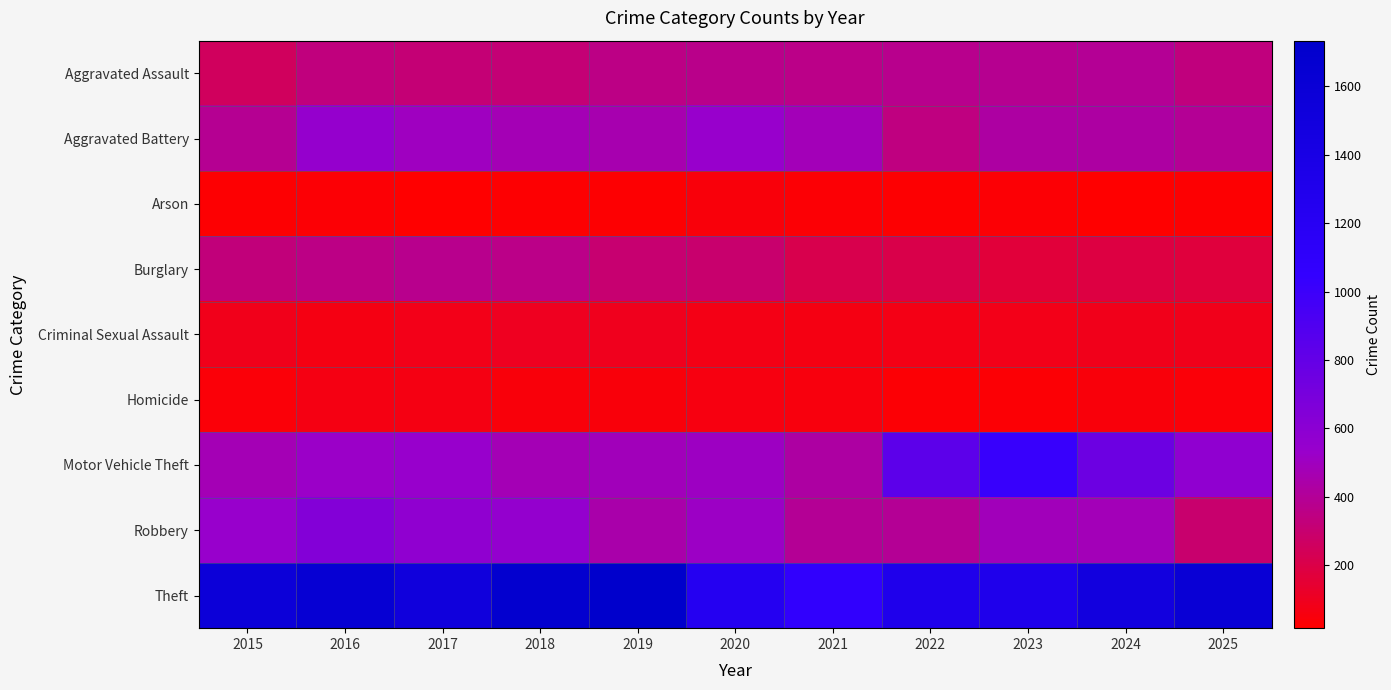

What is the difference between the highest and lowest values at 2017?

1498